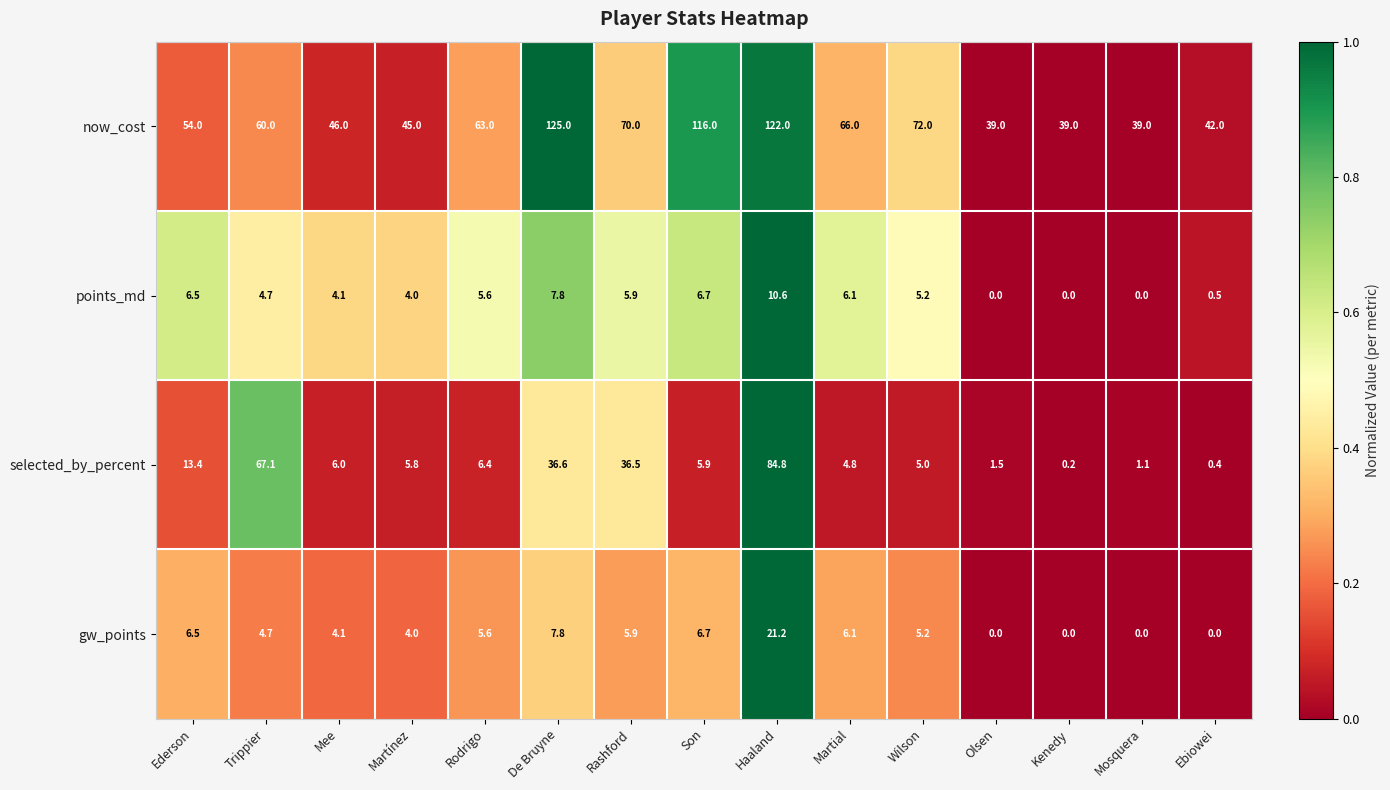

Which series has the largest total across all categories?

now_cost